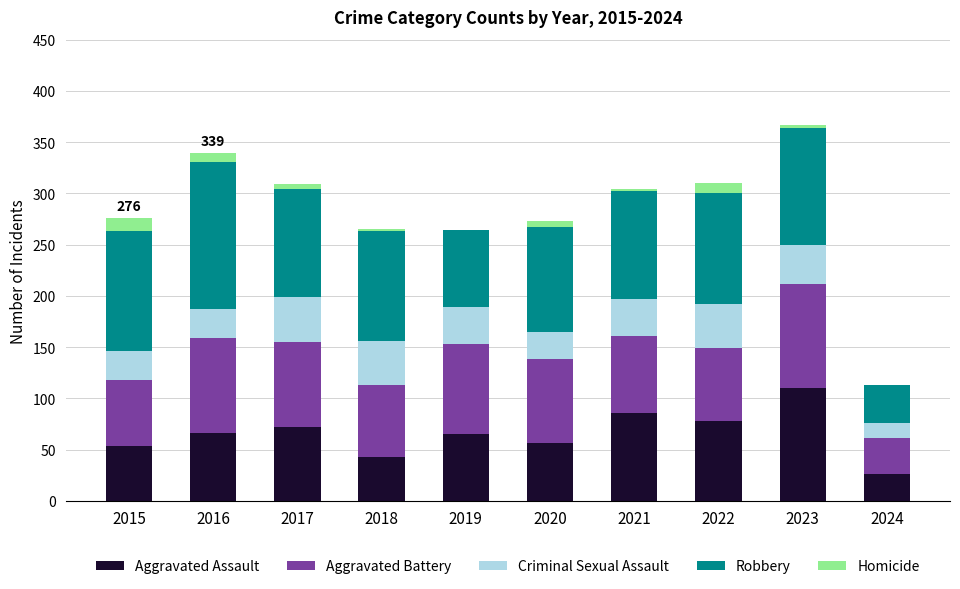

Is it true that Aggravated Assault equals 86 at 2021?

True